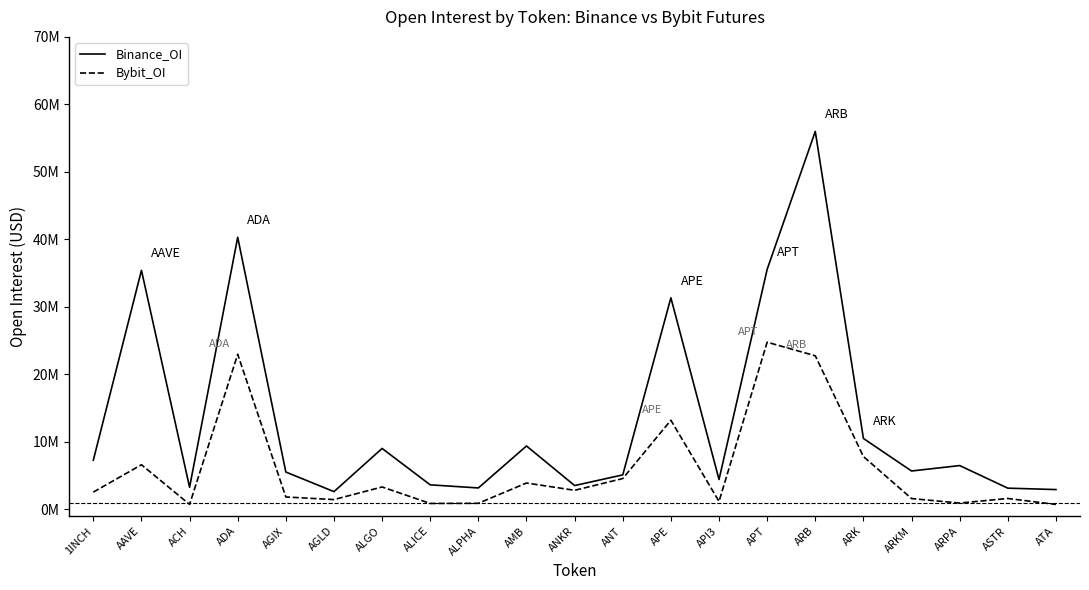

What are all the series names shown in the legend?

Binance_OI, Bybit_OI